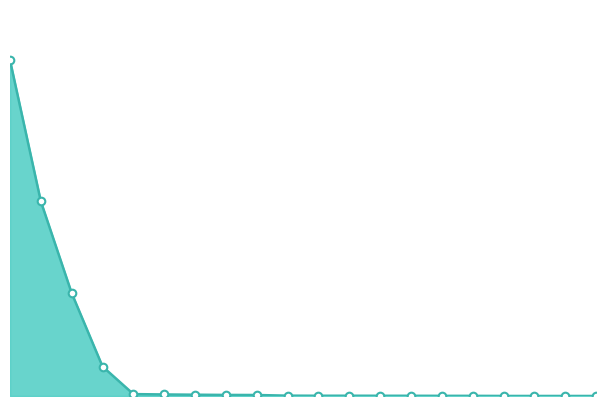

Does the chart have visible grid lines?

No